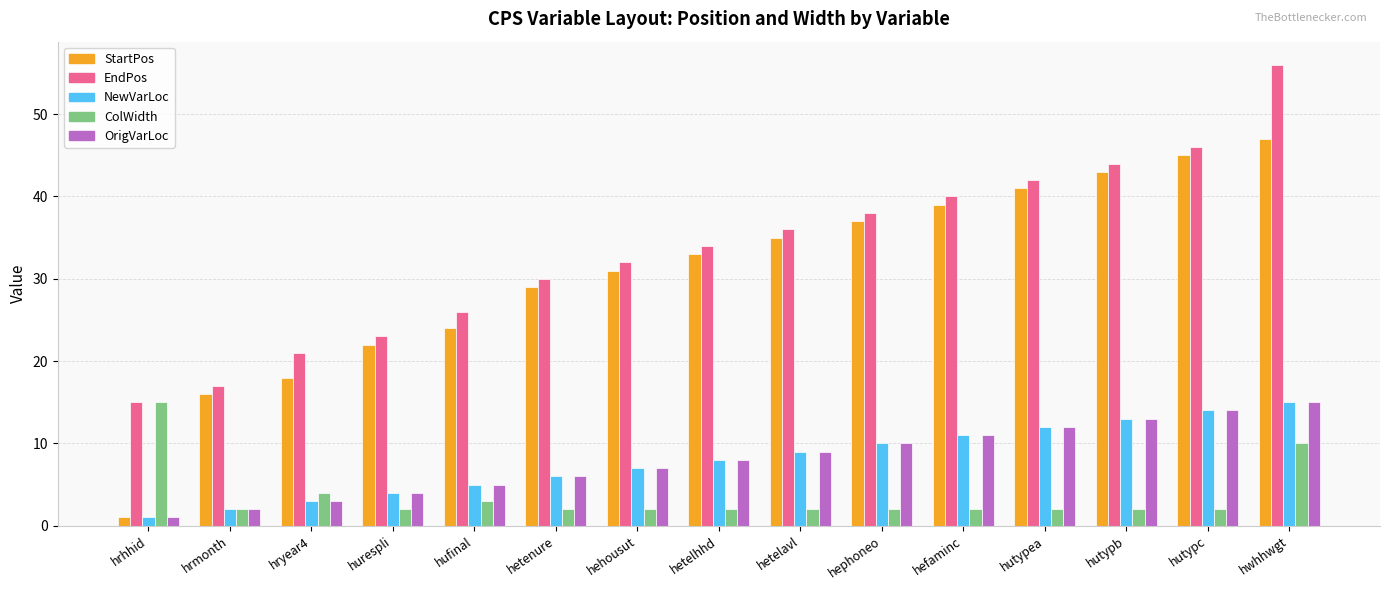

What is the label of the 4th bar from the right?

hutypea